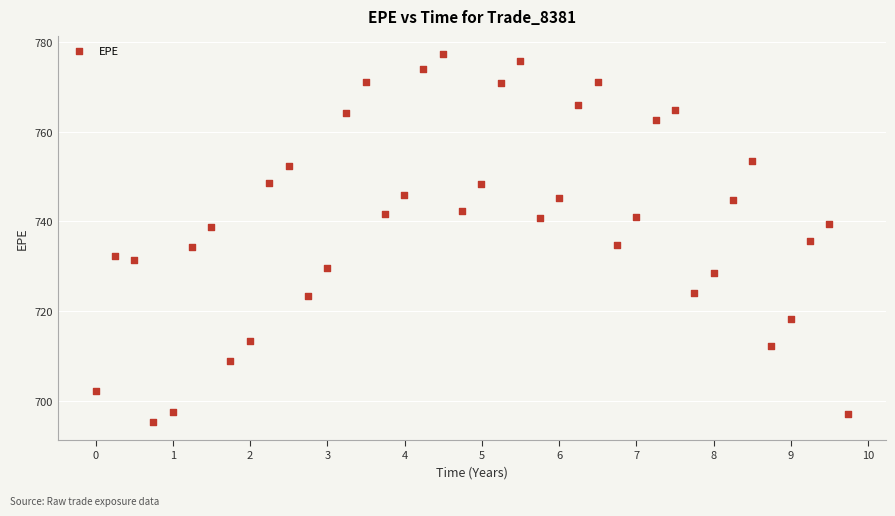

What is the range of X values (max minus min)?

9.7